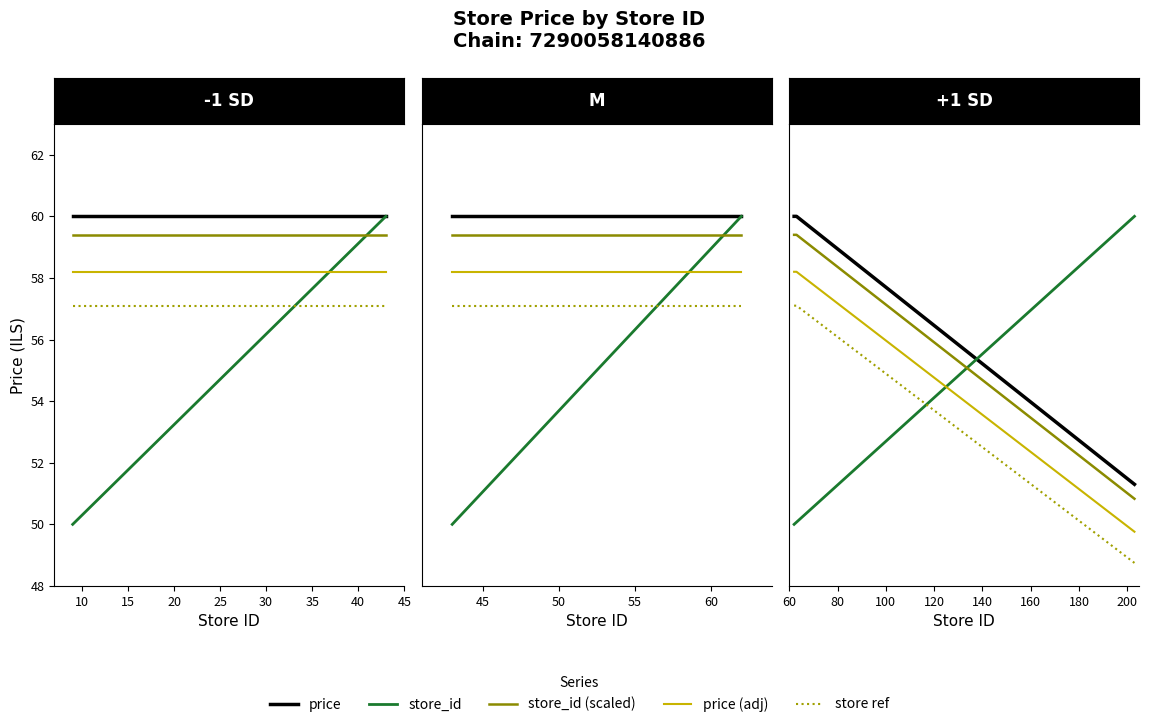

Is the value of store_id at 5 greater than the value of store_id (scaled) at 10?

No